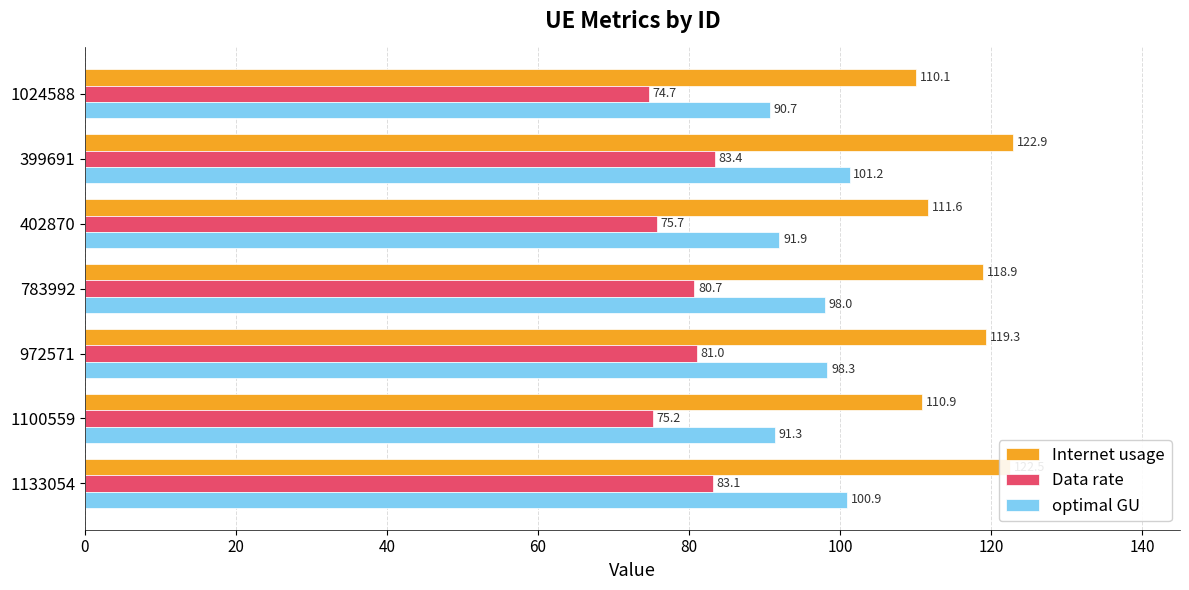

Where is optimal GU nearest to the value 95?

783992